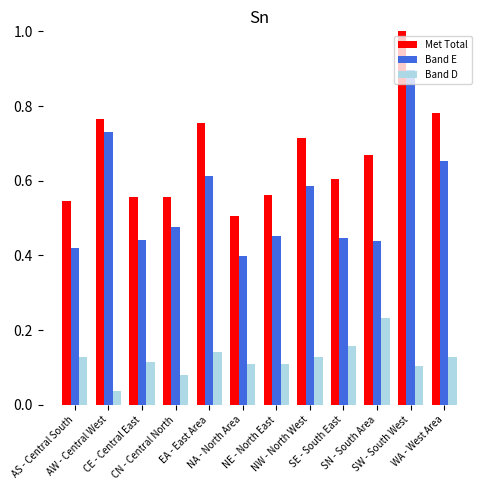

Which series has the largest range (max minus min)?

Band E